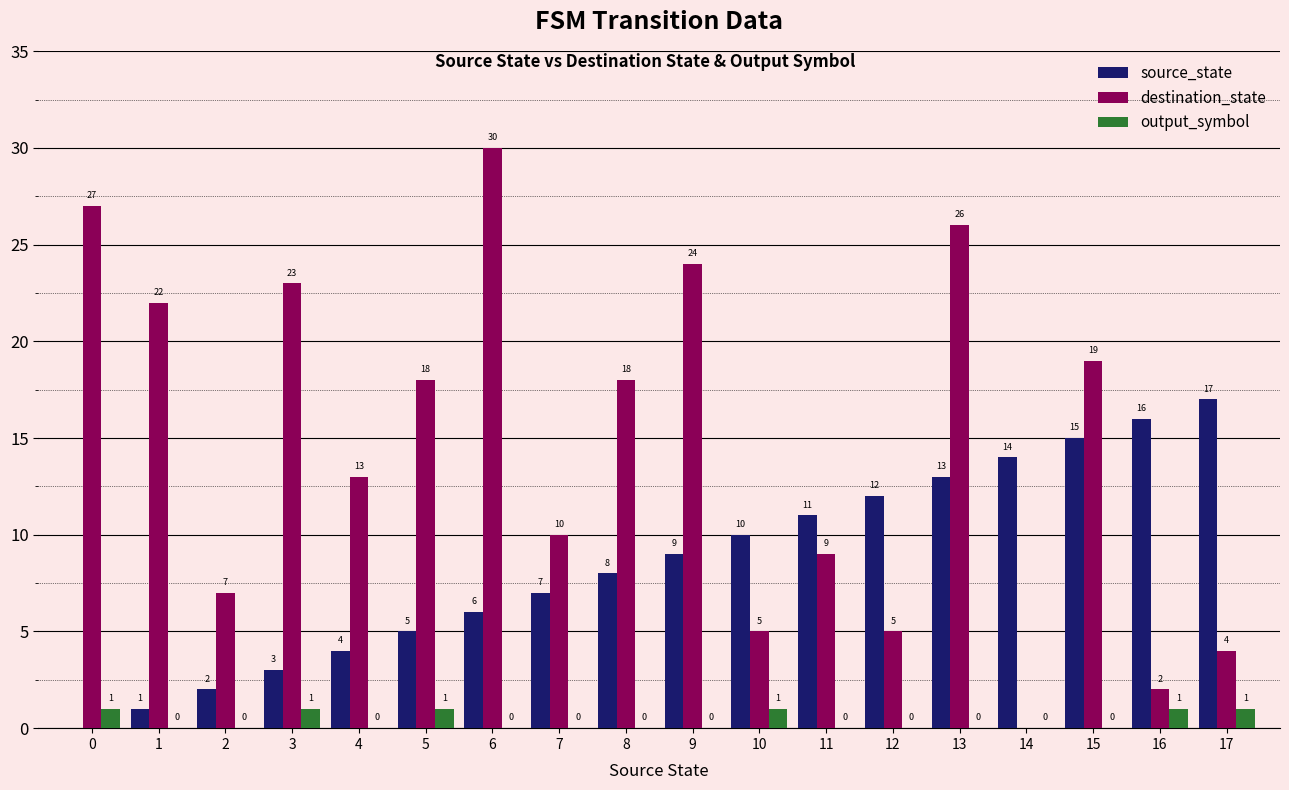

Where is destination_state nearest to the value 15?

4